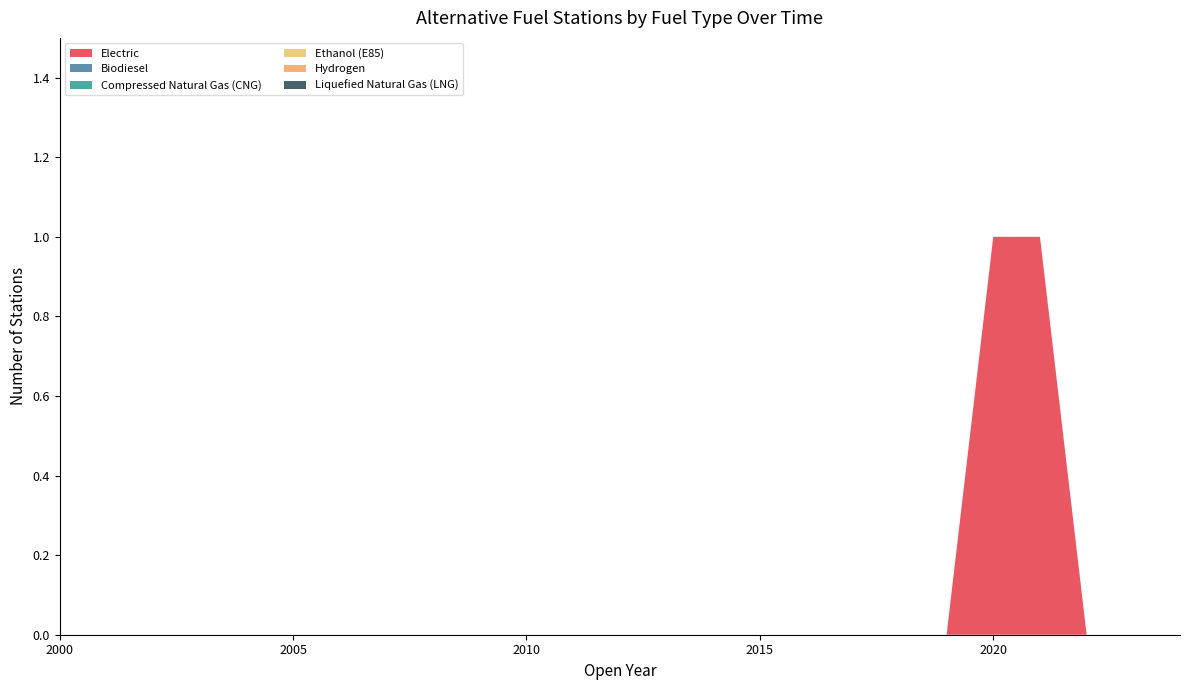

Reading right to left, extract all data points from this chart.

Electric: 2024=0	2023=0	2022=0	2021=1	2020=1	2019=0	2018=0	2017=0	2016=0	2015=0	2014=0	2013=0	2012=0	2011=0	2010=0	2009=0	2008=0	2007=0	2006=0	2005=0	2004=0	2003=0	2002=0	2001=0	2000=0
Biodiesel: 2024=0	2023=0	2022=0	2021=0	2020=0	2019=0	2018=0	2017=0	2016=0	2015=0	2014=0	2013=0	2012=0	2011=0	2010=0	2009=0	2008=0	2007=0	2006=0	2005=0	2004=0	2003=0	2002=0	2001=0	2000=0
Compressed Natural Gas (CNG): 2024=0	2023=0	2022=0	2021=0	2020=0	2019=0	2018=0	2017=0	2016=0	2015=0	2014=0	2013=0	2012=0	2011=0	2010=0	2009=0	2008=0	2007=0	2006=0	2005=0	2004=0	2003=0	2002=0	2001=0	2000=0
Ethanol (E85): 2024=0	2023=0	2022=0	2021=0	2020=0	2019=0	2018=0	2017=0	2016=0	2015=0	2014=0	2013=0	2012=0	2011=0	2010=0	2009=0	2008=0	2007=0	2006=0	2005=0	2004=0	2003=0	2002=0	2001=0	2000=0
Hydrogen: 2024=0	2023=0	2022=0	2021=0	2020=0	2019=0	2018=0	2017=0	2016=0	2015=0	2014=0	2013=0	2012=0	2011=0	2010=0	2009=0	2008=0	2007=0	2006=0	2005=0	2004=0	2003=0	2002=0	2001=0	2000=0
Liquefied Natural Gas (LNG): 2024=0	2023=0	2022=0	2021=0	2020=0	2019=0	2018=0	2017=0	2016=0	2015=0	2014=0	2013=0	2012=0	2011=0	2010=0	2009=0	2008=0	2007=0	2006=0	2005=0	2004=0	2003=0	2002=0	2001=0	2000=0